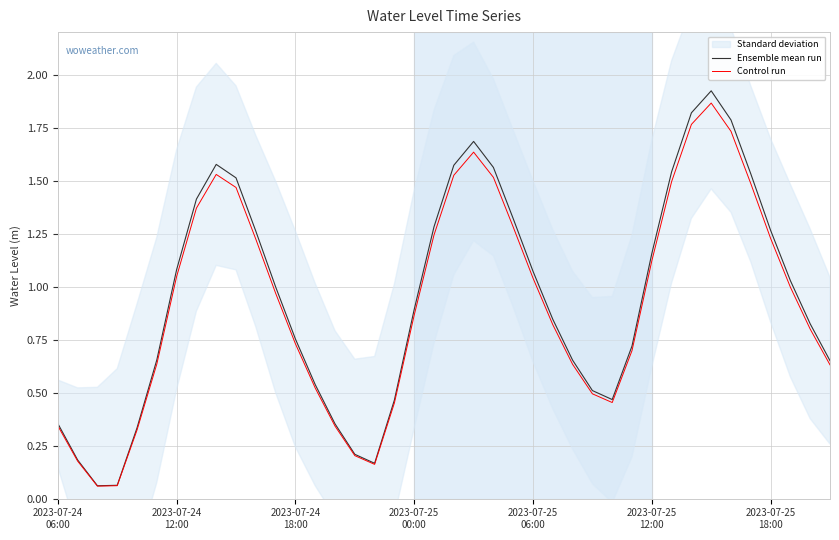

True or false: Ensemble mean run and Control run intersect in this chart.

False